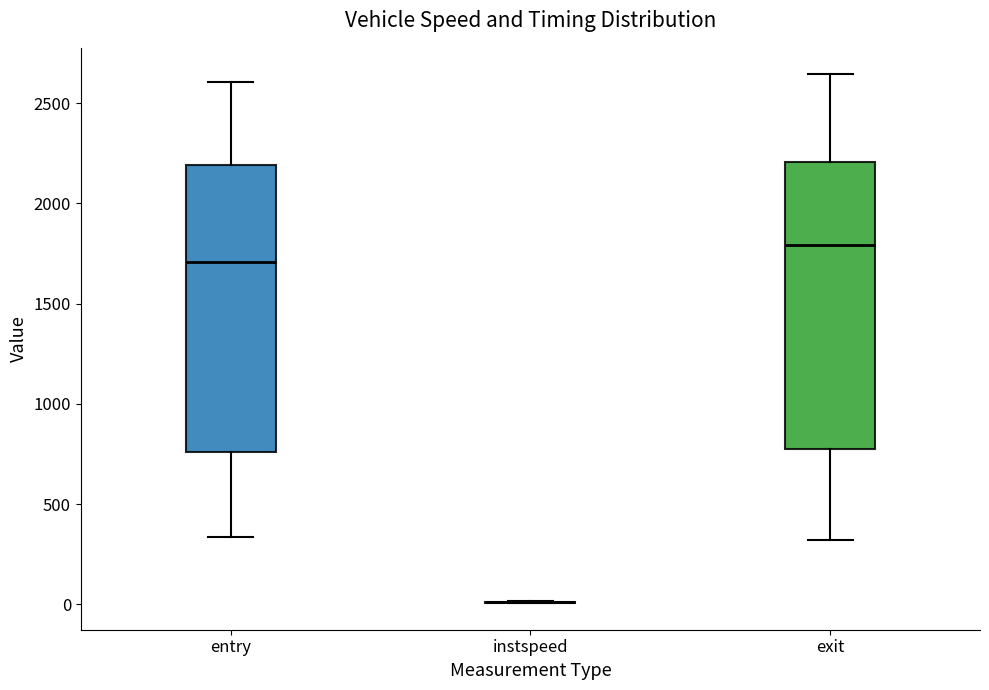

Reading left to right, read every box against the y-axis: the position of its median line, the range the box covers, and the ends of its whiskers. The values are not printed on the chart, so give them approximately, as read against the axis.

entry: median 1700, box 750 to 2200, whiskers 350 to 2600
instspeed: box collapsed to a line at 0, whiskers 0 to 0
exit: median 1800, box 750 to 2200, whiskers 300 to 2650